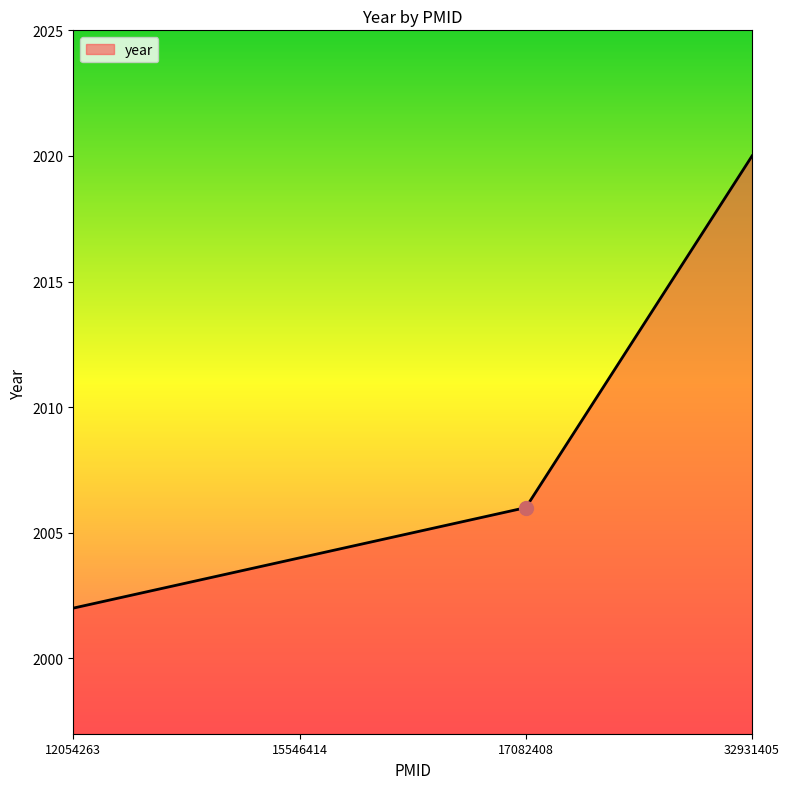

What is the change in value from 15546414 to 32931405?

+16